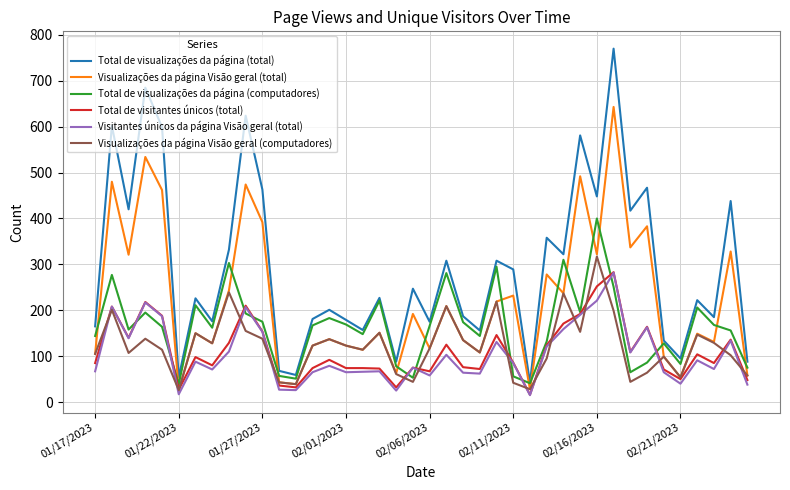

Which series has the largest total across all categories?

Total de visualizações da página (total)